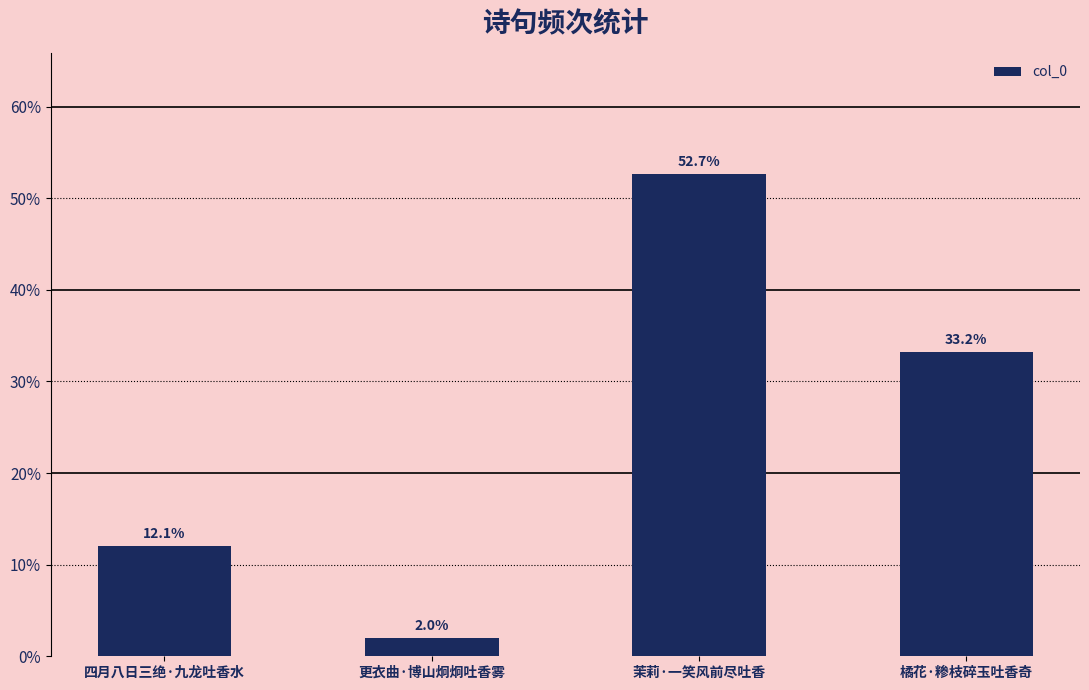

What position from the left is 四月八日三绝·九龙吐香水?

1